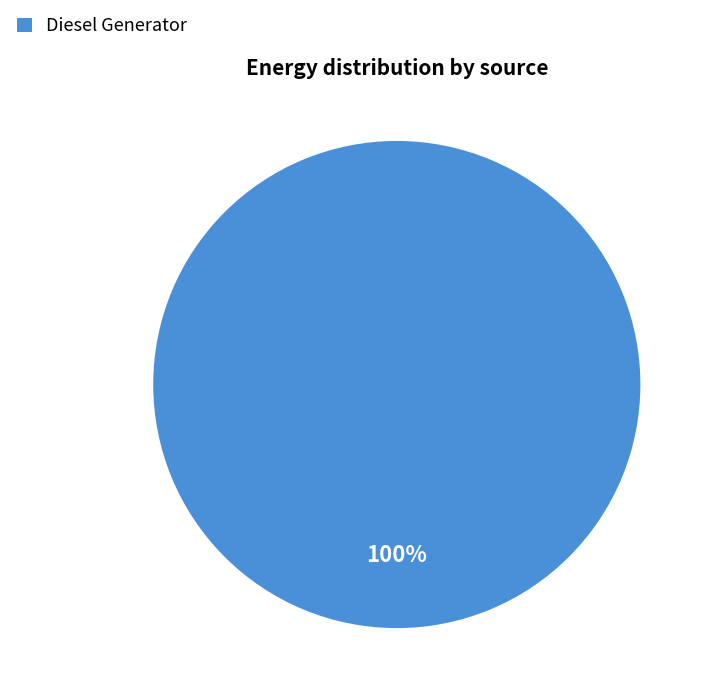

What percentage is the Diesel Generator slice, to the nearest percent?

100%